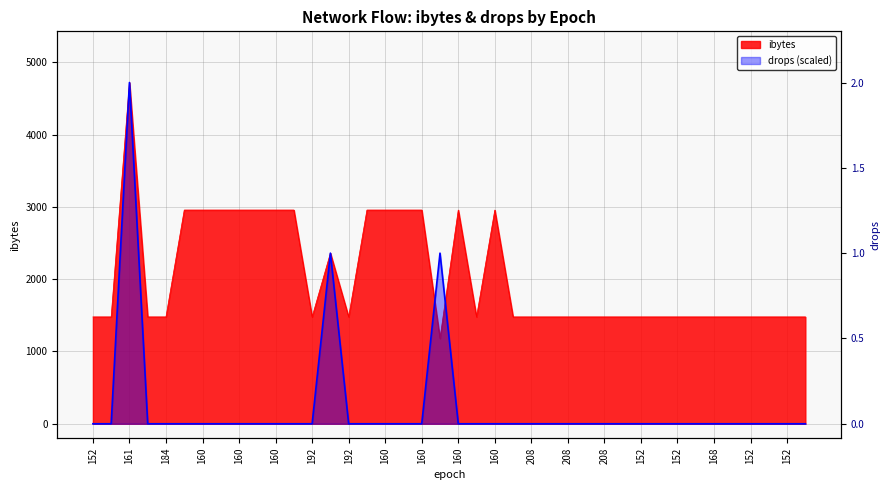

Which series changed the most between 153 and 160?

ibytes